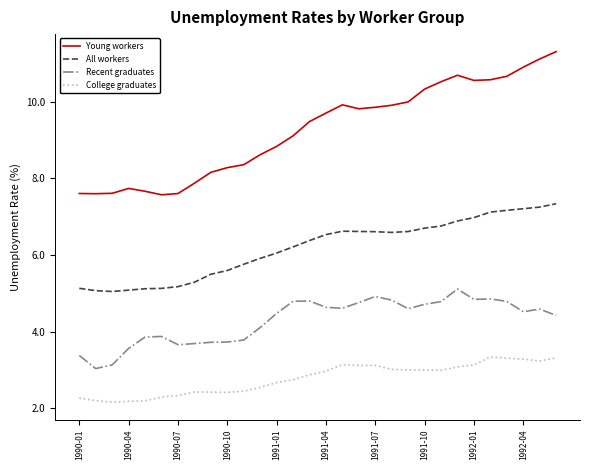

List the series in order of their peak value, lowest first.

College graduates, Recent graduates, All workers, Young workers